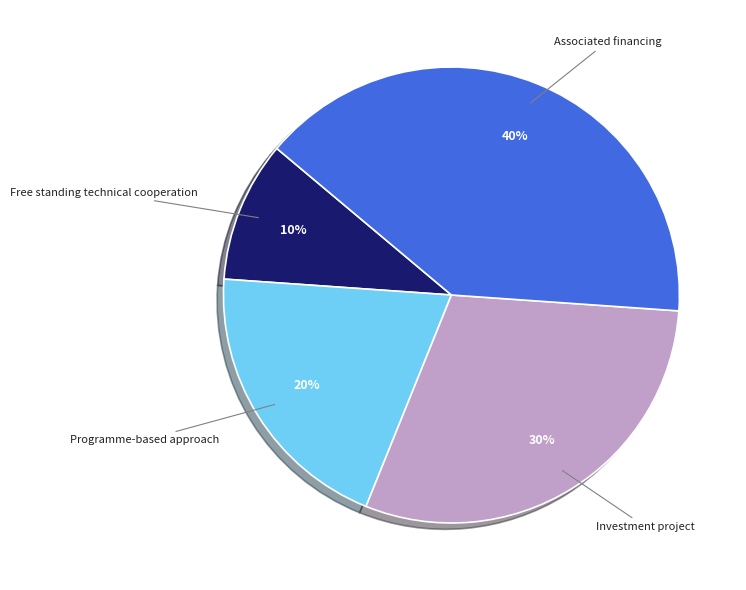

Do Free standing technical cooperation and Programme-based approach together represent more than half of the pie?

No